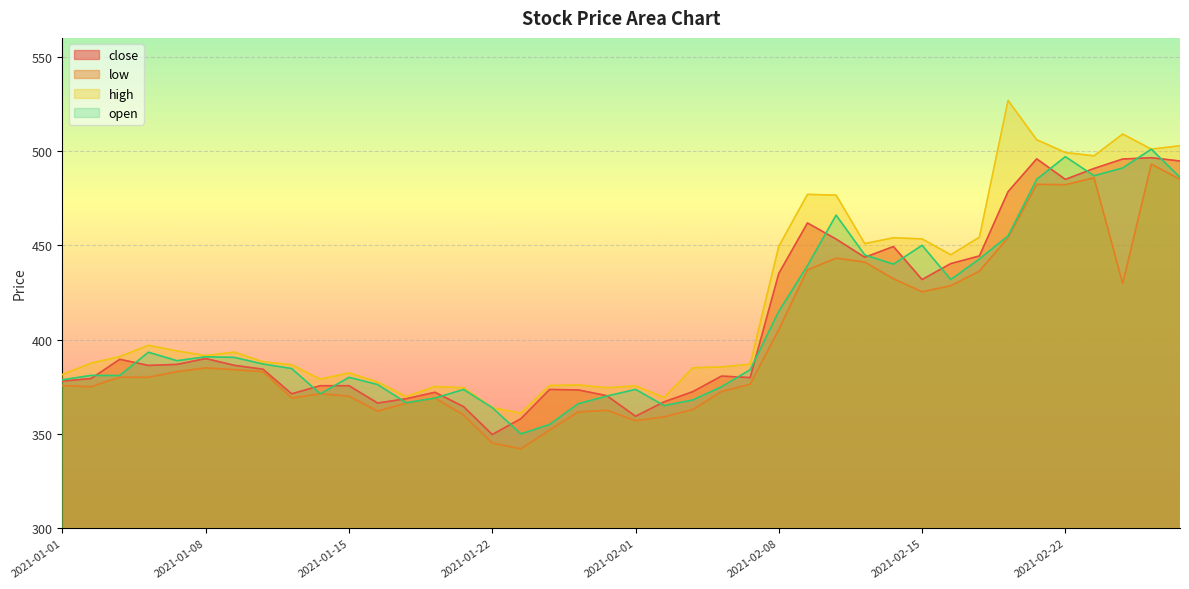

What is the label of the 23rd point from the left?

2021-02-03